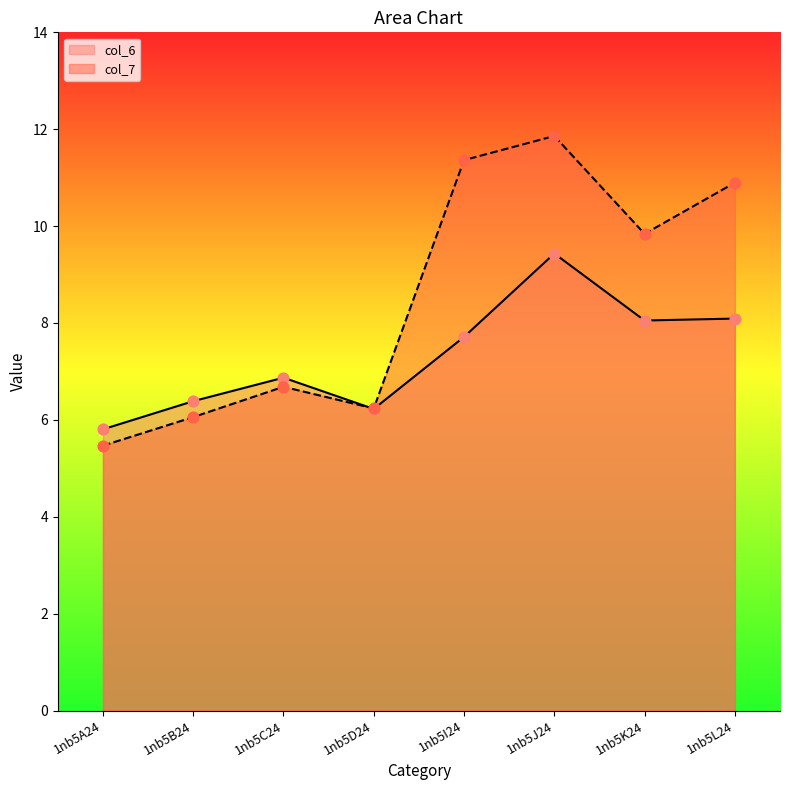

Which series has the largest total across all categories?

col_7